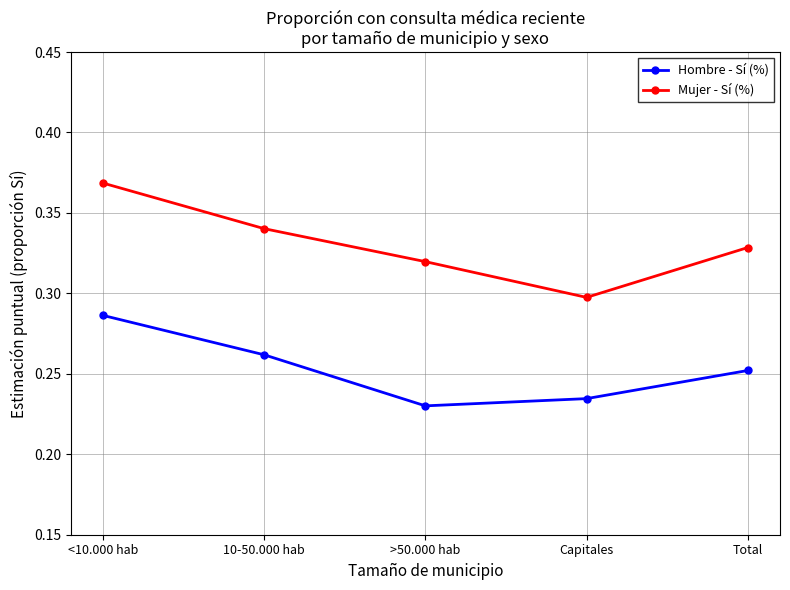

In Mujer - Sí (%), how many points are lower than both neighbors (excluding endpoints)?

1